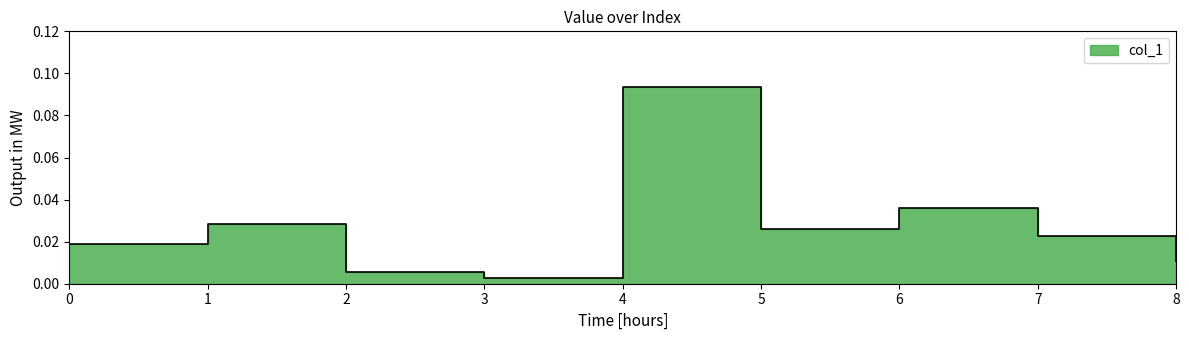

How many data points does each series have?

9